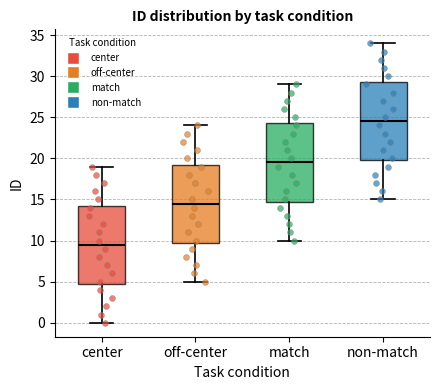

Reading left to right, read every box against the y-axis: the position of its median line, the range the box covers, and the ends of its whiskers. The values are not printed on the chart, so give them approximately, as read against the axis.

center: median 9.5, box 5.0 to 14.5, whiskers 0.0 to 19.0
off-center: median 14.5, box 10.0 to 19.5, whiskers 5.0 to 24.0
match: median 19.5, box 15.0 to 24.5, whiskers 10.0 to 29.0
non-match: median 24.5, box 20.0 to 29.5, whiskers 15.0 to 34.0